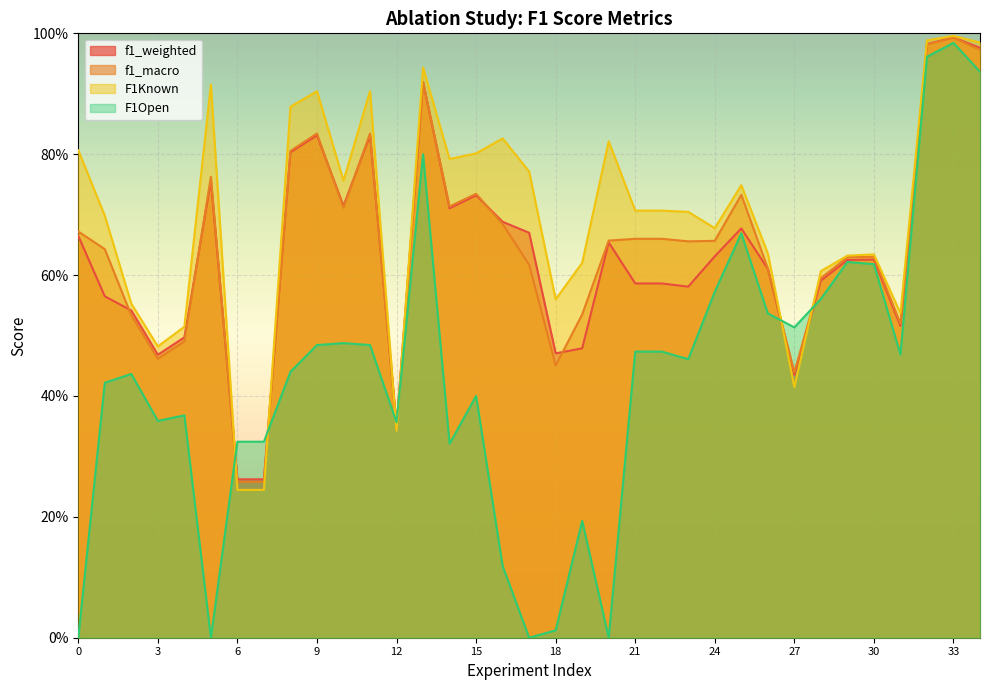

True or false: F1Known has more than 2 interior local peaks.

True